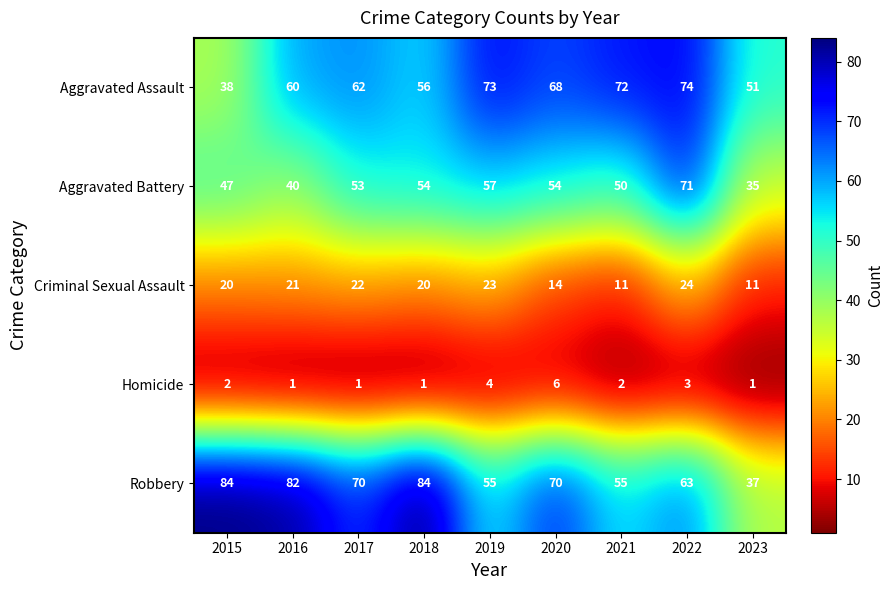

True or false: Aggravated Assault has a value of 56 at 2018.

True